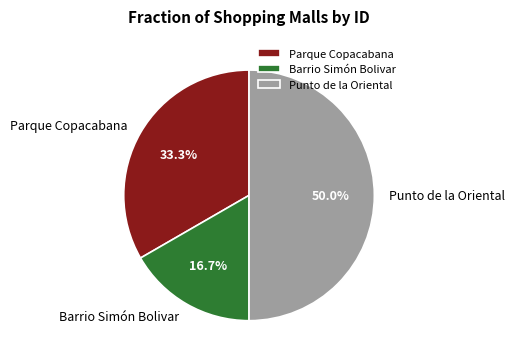

Does Parque Copacabana represent more than half of the total?

No